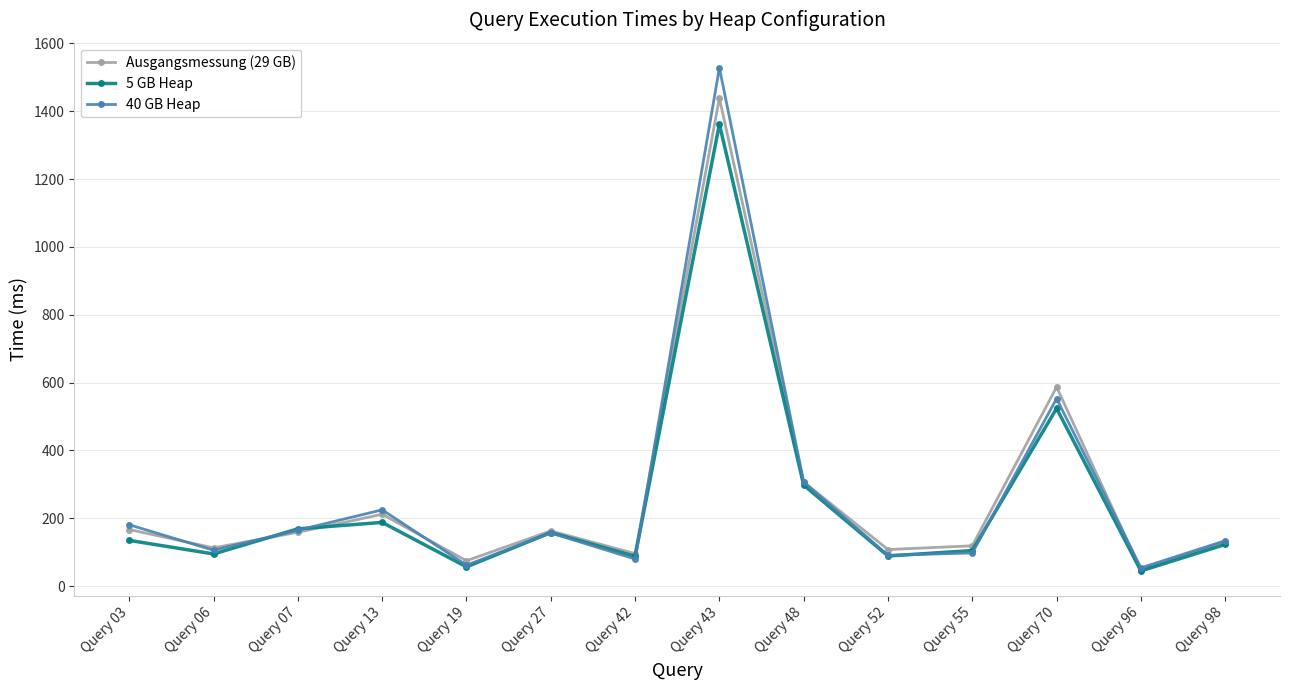

What is the difference between the maximum and minimum values in the 40 GB Heap series?

1474